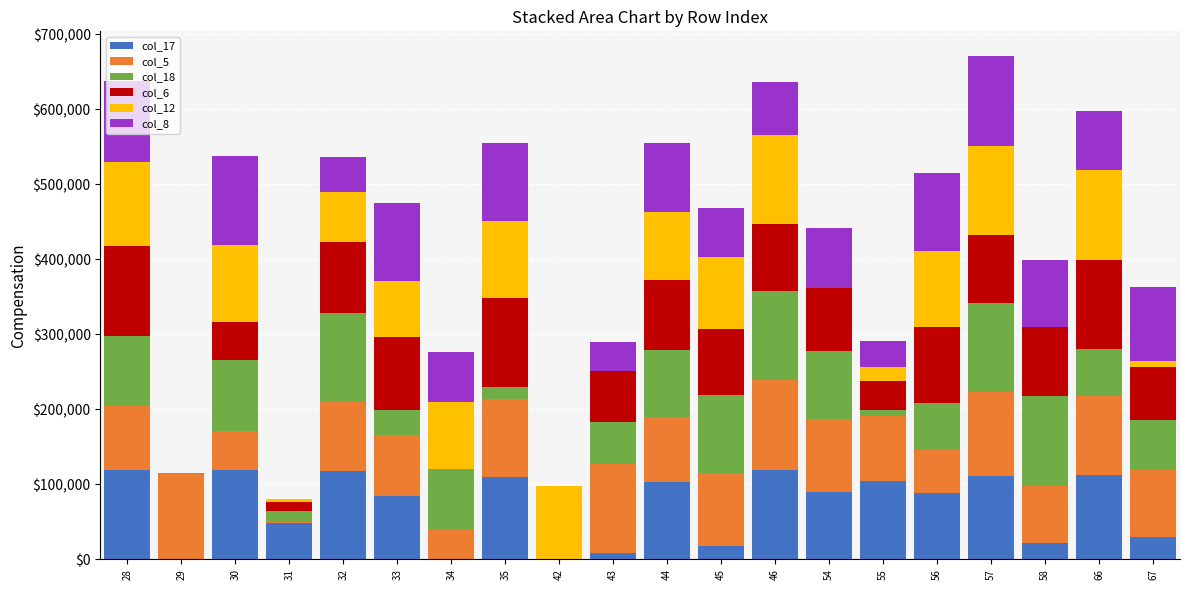

What is the total value across all series at 56?

515200.0